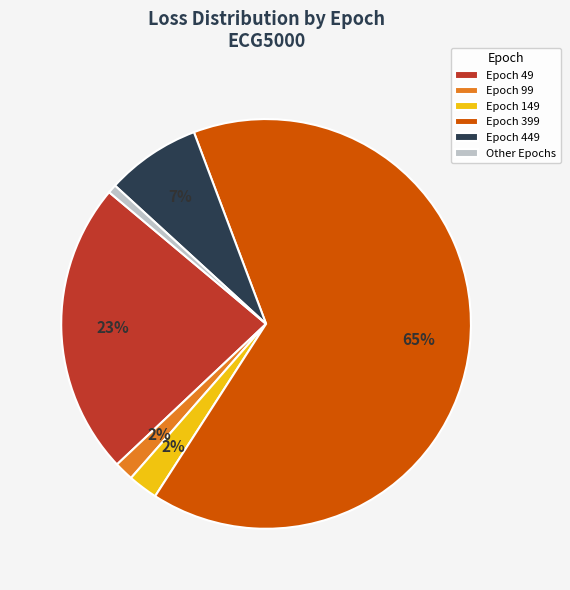

Is it true that Epoch 149 is 10% of the pie?

False